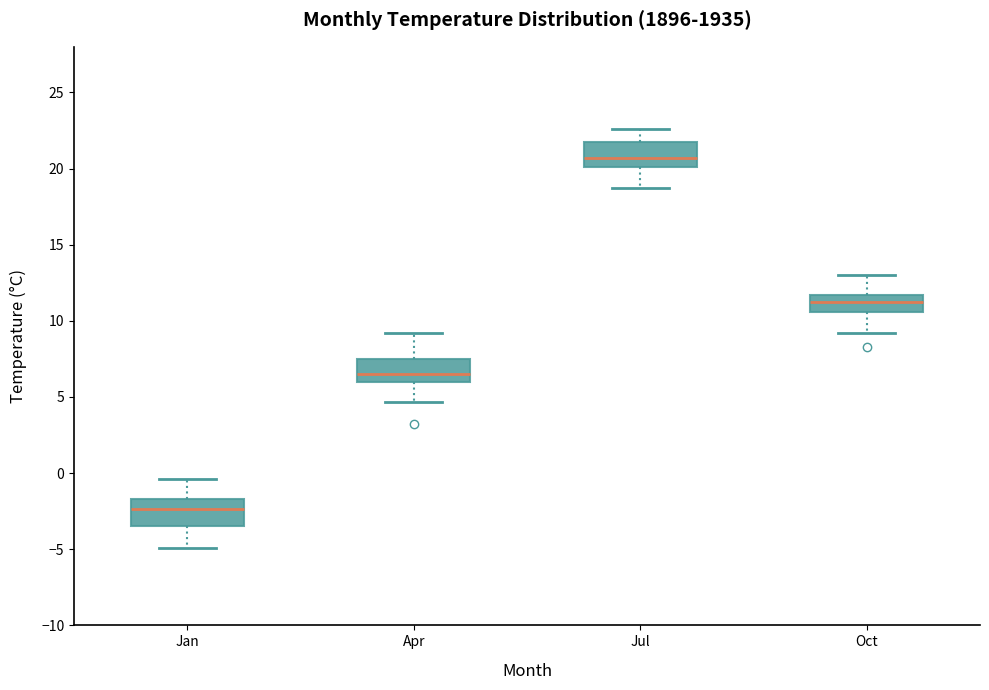

Where is the upper edge of the box for Apr on the y-axis? The values are not printed on the chart, so give them approximately, as read against the axis.

7.5